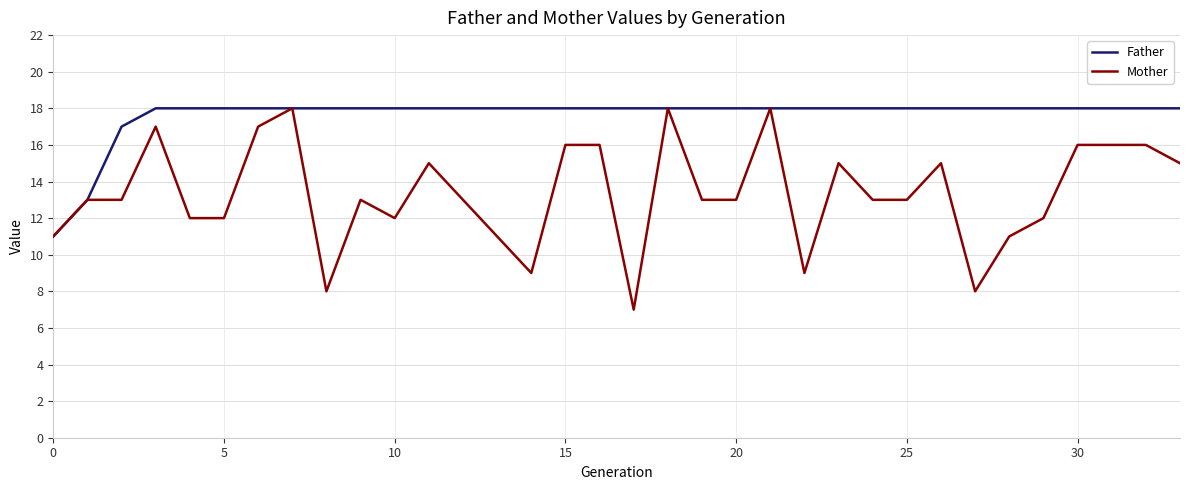

Which series has the largest total across all categories?

Father